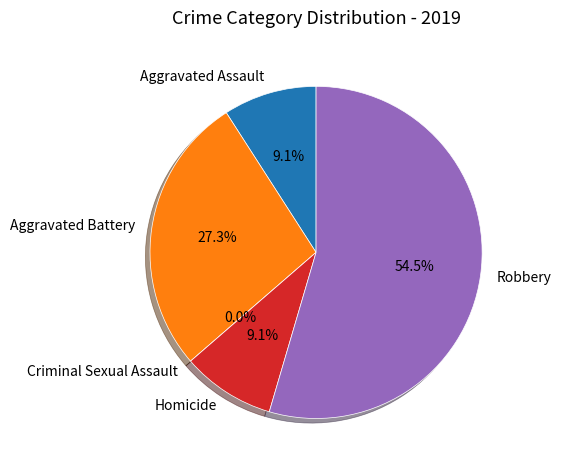

Which slice is the largest?

Robbery